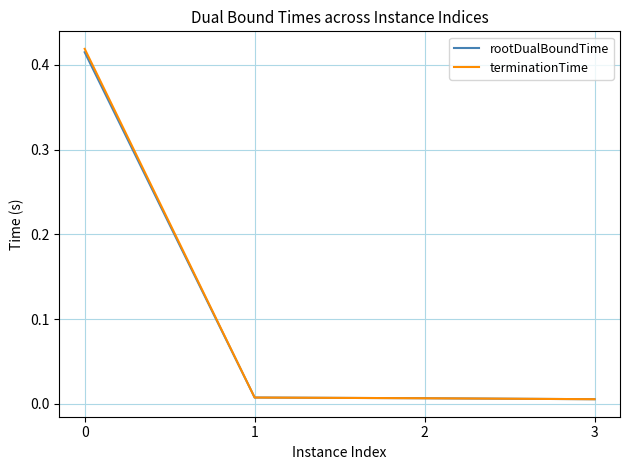

Which series has the largest range (max minus min)?

terminationTime